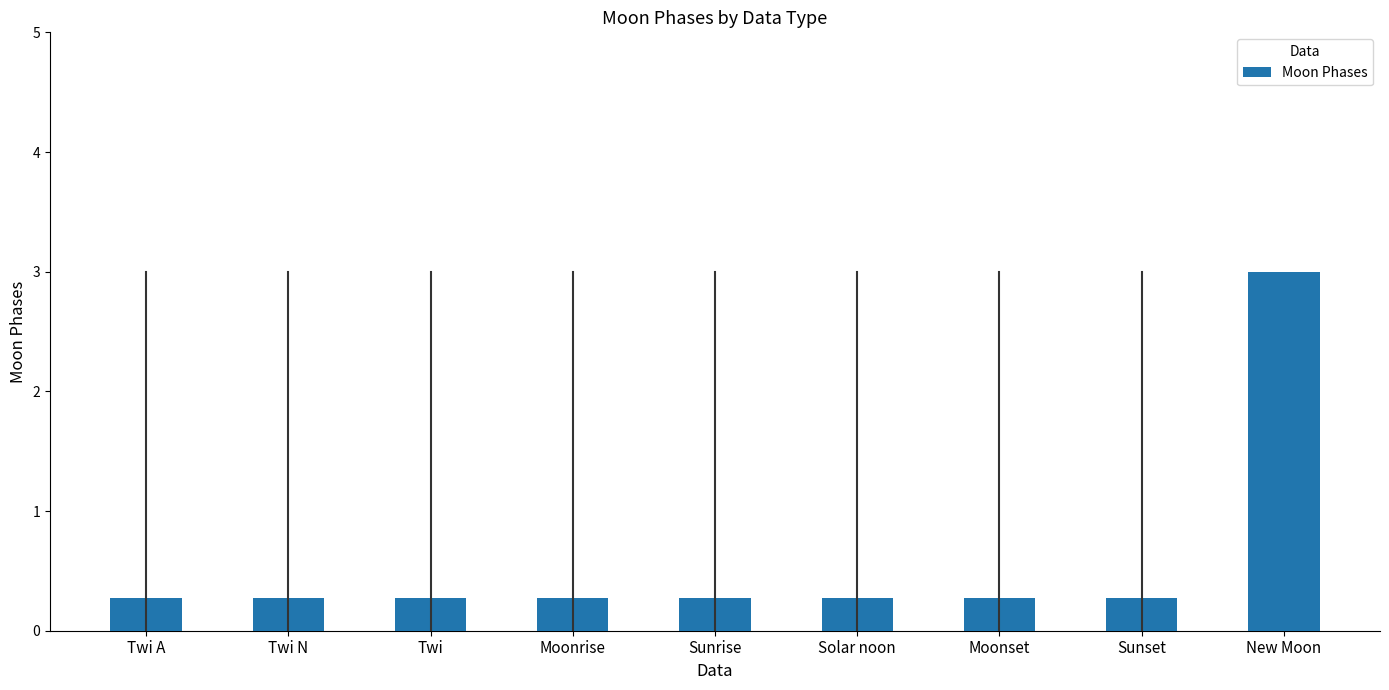

What is the greatest value displayed?

3.0